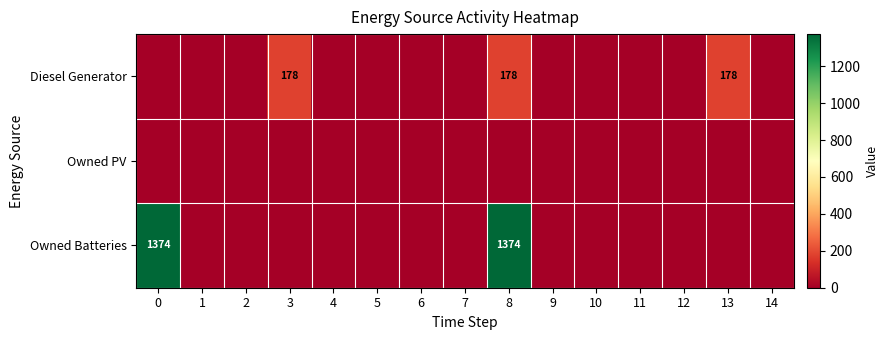

True or false: Diesel Generator has a value of 42 at 3.

False